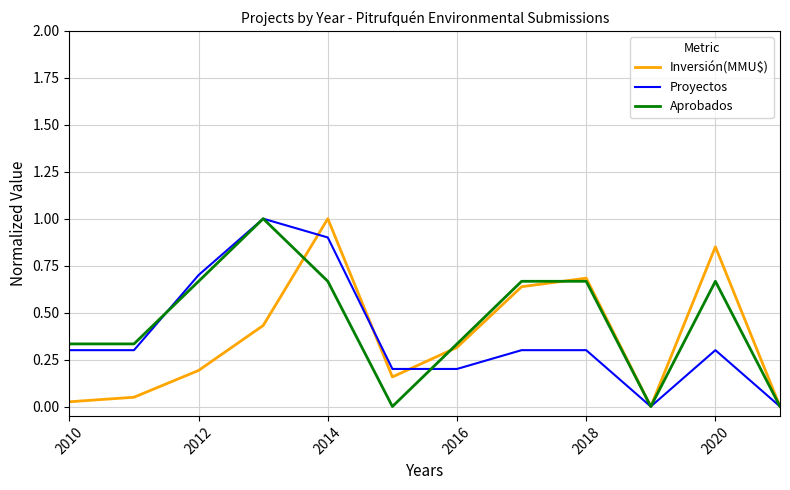

What is the maximum value shown in the chart?

1.0